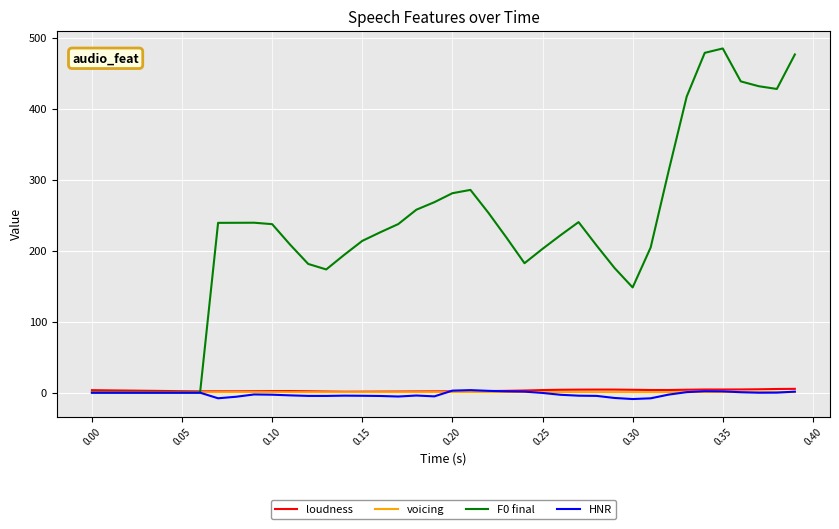

At which label is loudness closest to 3?

0.05